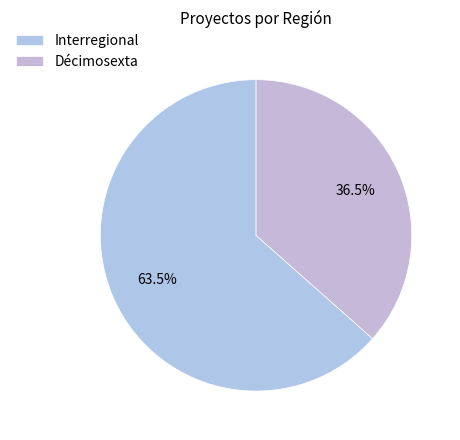

To the nearest percent, what is the average slice percentage?

50%